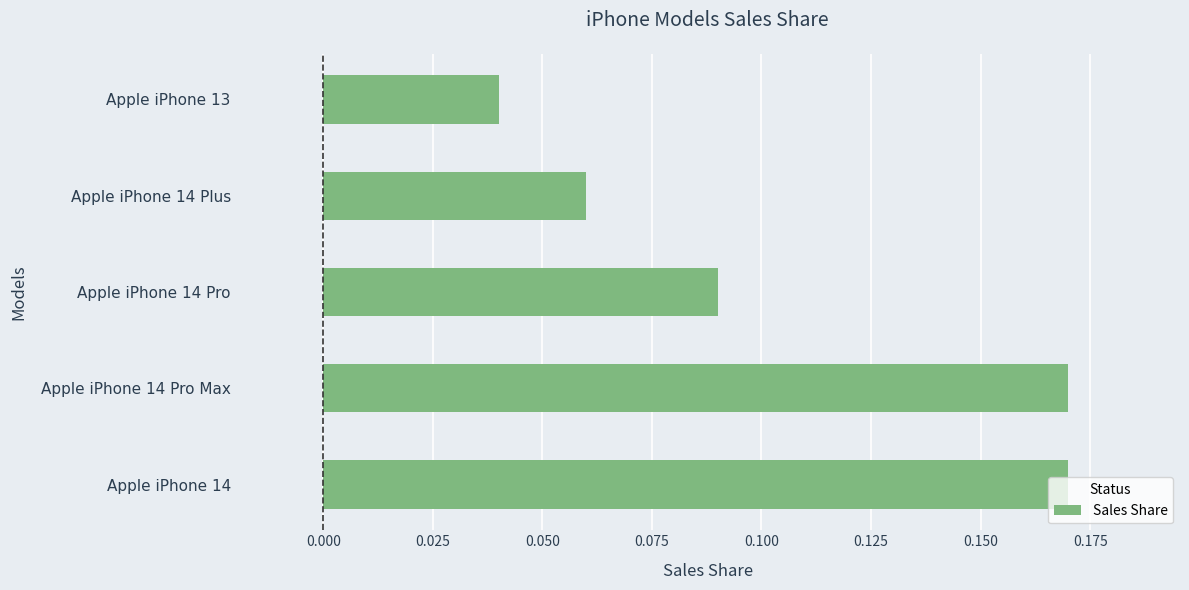

How many data points does each series have?

5